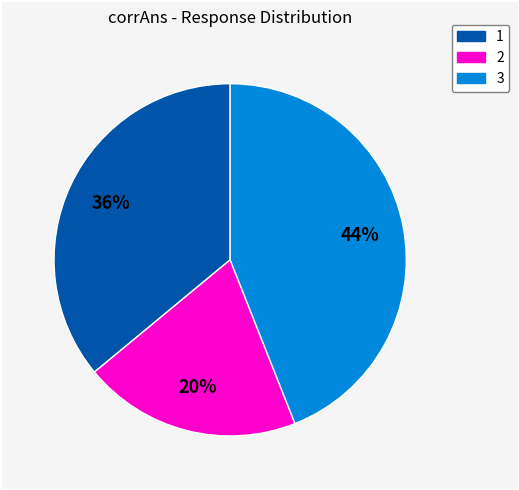

To the nearest percent, what percentage of the pie is 3?

44%